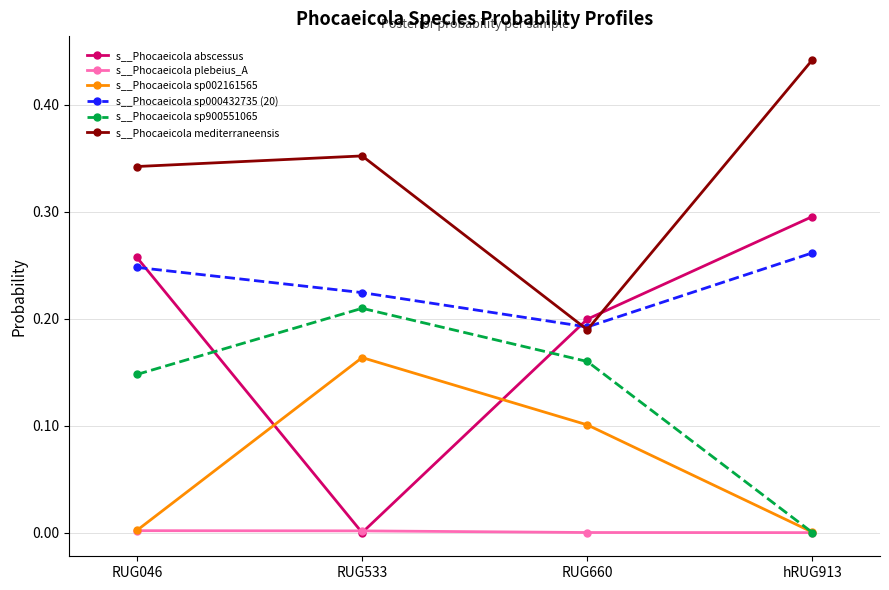

True or false: s__Phocaeicola sp000432735 (20) has more than 0 points higher than both neighbors.

False